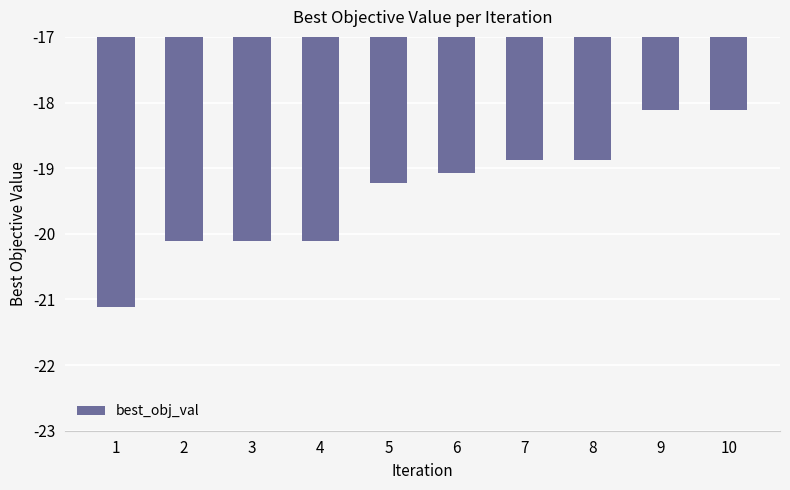

Reading left to right, list all the values displayed in this chart.

-21.1	-20.1	-20.1	-20.1	-19.2	-19.1	-18.9	-18.9	-18.1	-18.1